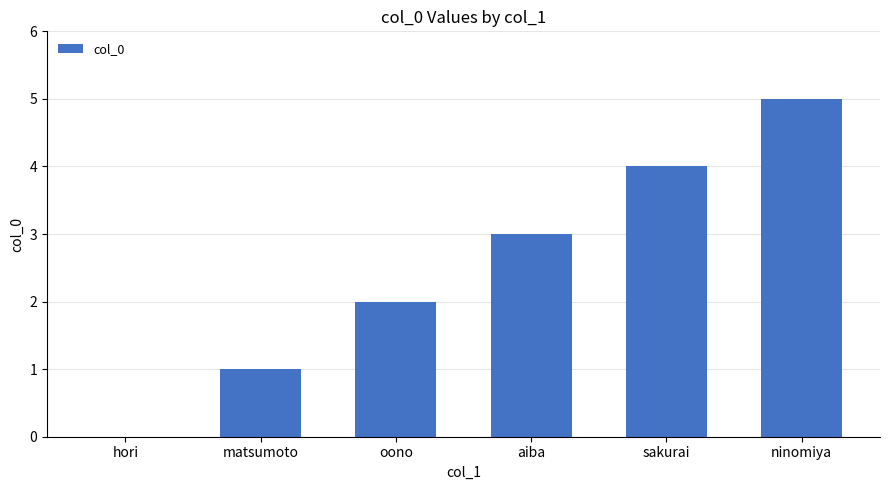

What is the maximum value shown in the chart?

5